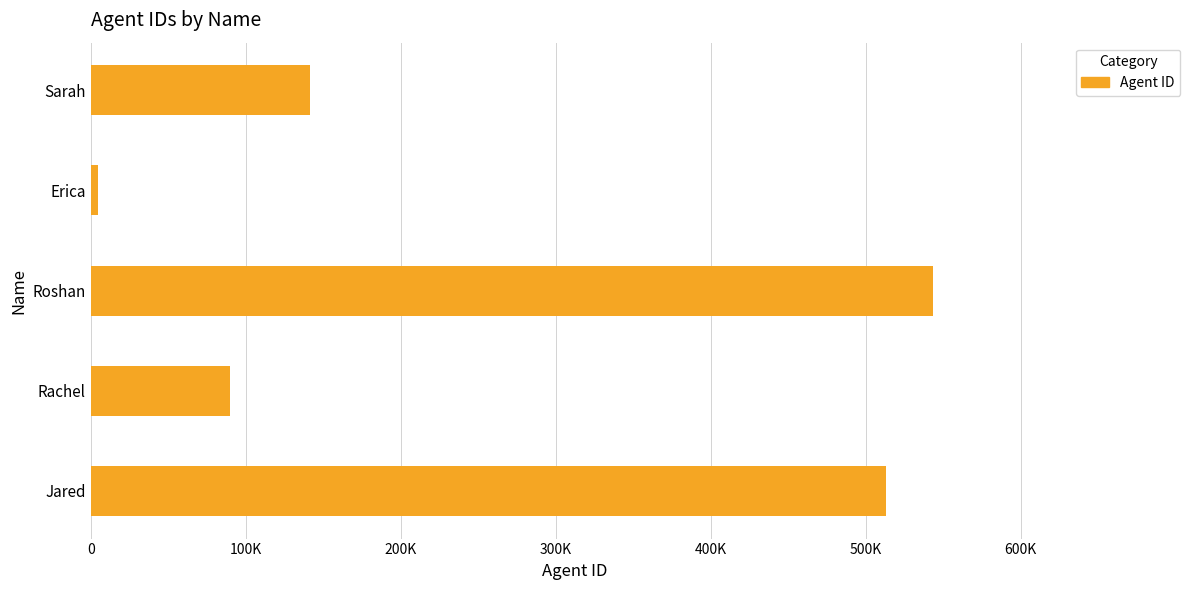

Rank the categories by value from highest to lowest.

Roshan, Jared, Sarah, Rachel, Erica